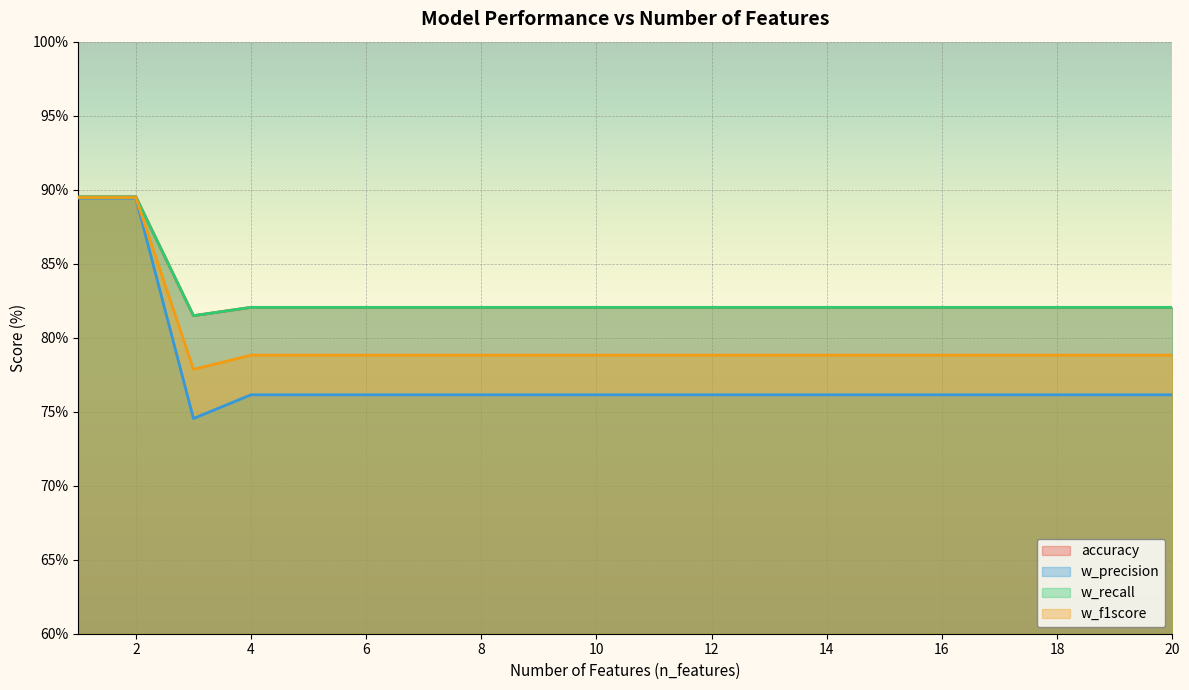

Reading left to right, transcribe all the data shown in this chart.

accuracy: 1=89.5	2=89.5	3=81.5	4=82.0	5=82.0	6=82.0	7=82.0	8=82.0	9=82.0	10=82.0	11=82.0	12=82.0	13=82.0	14=82.0	15=82.0	16=82.0	17=82.0	18=82.0	19=82.0	20=82.0
w_precision: 1=89.4	2=89.4	3=74.5	4=76.1	5=76.1	6=76.1	7=76.1	8=76.1	9=76.1	10=76.1	11=76.1	12=76.1	13=76.1	14=76.1	15=76.1	16=76.1	17=76.1	18=76.1	19=76.1	20=76.1
w_recall: 1=89.5	2=89.5	3=81.5	4=82.0	5=82.0	6=82.0	7=82.0	8=82.0	9=82.0	10=82.0	11=82.0	12=82.0	13=82.0	14=82.0	15=82.0	16=82.0	17=82.0	18=82.0	19=82.0	20=82.0
w_f1score: 1=89.5	2=89.5	3=77.9	4=78.8	5=78.8	6=78.8	7=78.8	8=78.8	9=78.8	10=78.8	11=78.8	12=78.8	13=78.8	14=78.8	15=78.8	16=78.8	17=78.8	18=78.8	19=78.8	20=78.8